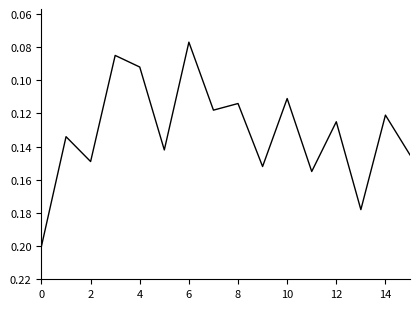

What is the greatest value displayed?

0.2